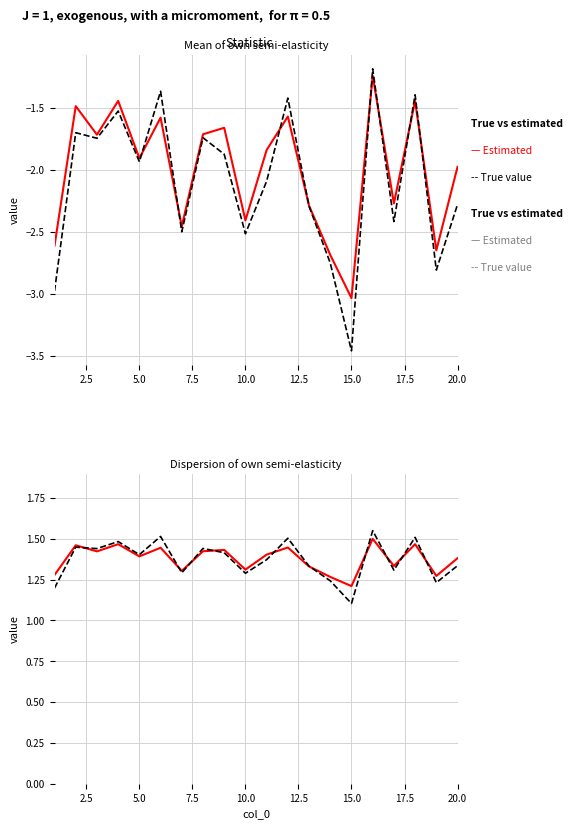

True or false: True value has a value of 0.5 at 0.0.

False